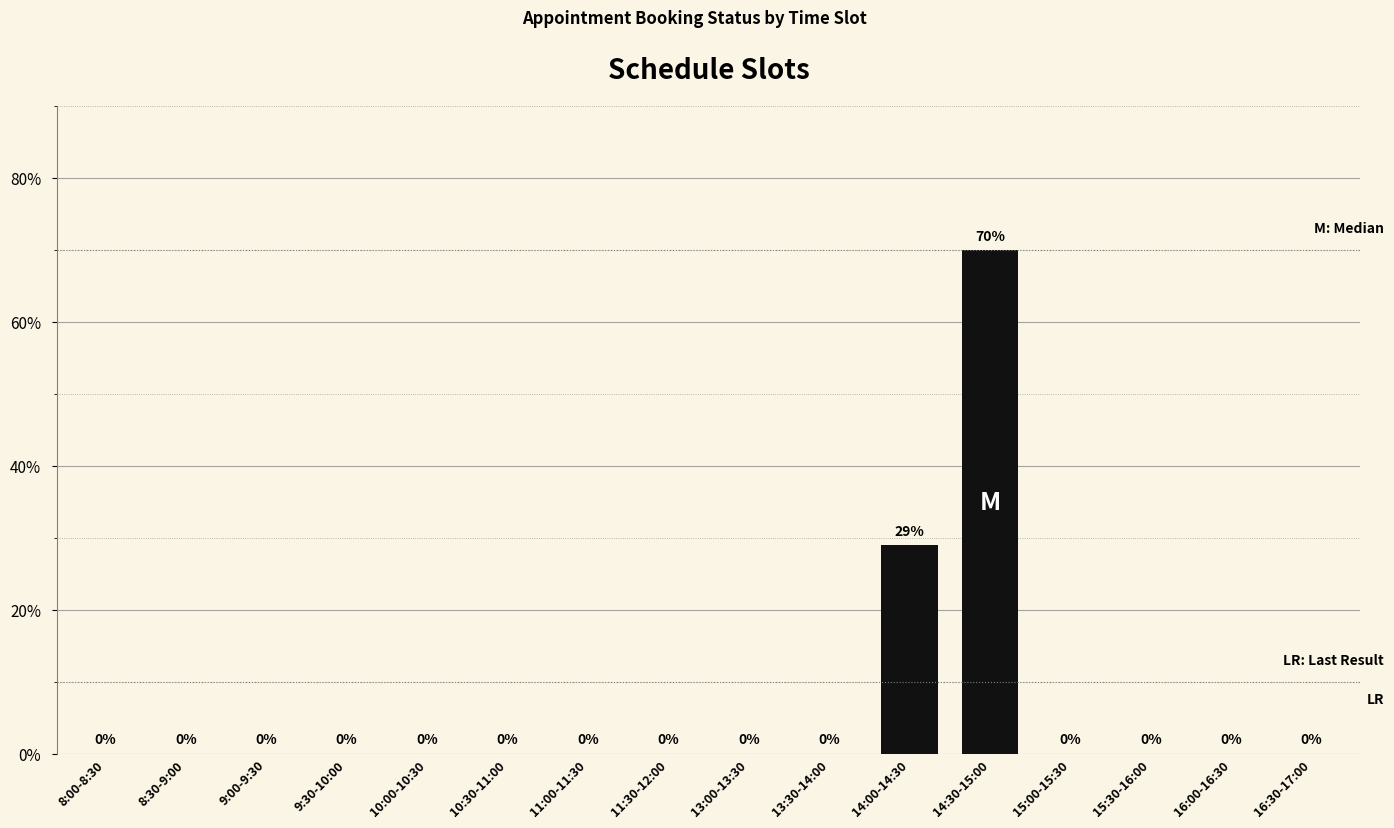

How many positive values are there?

2